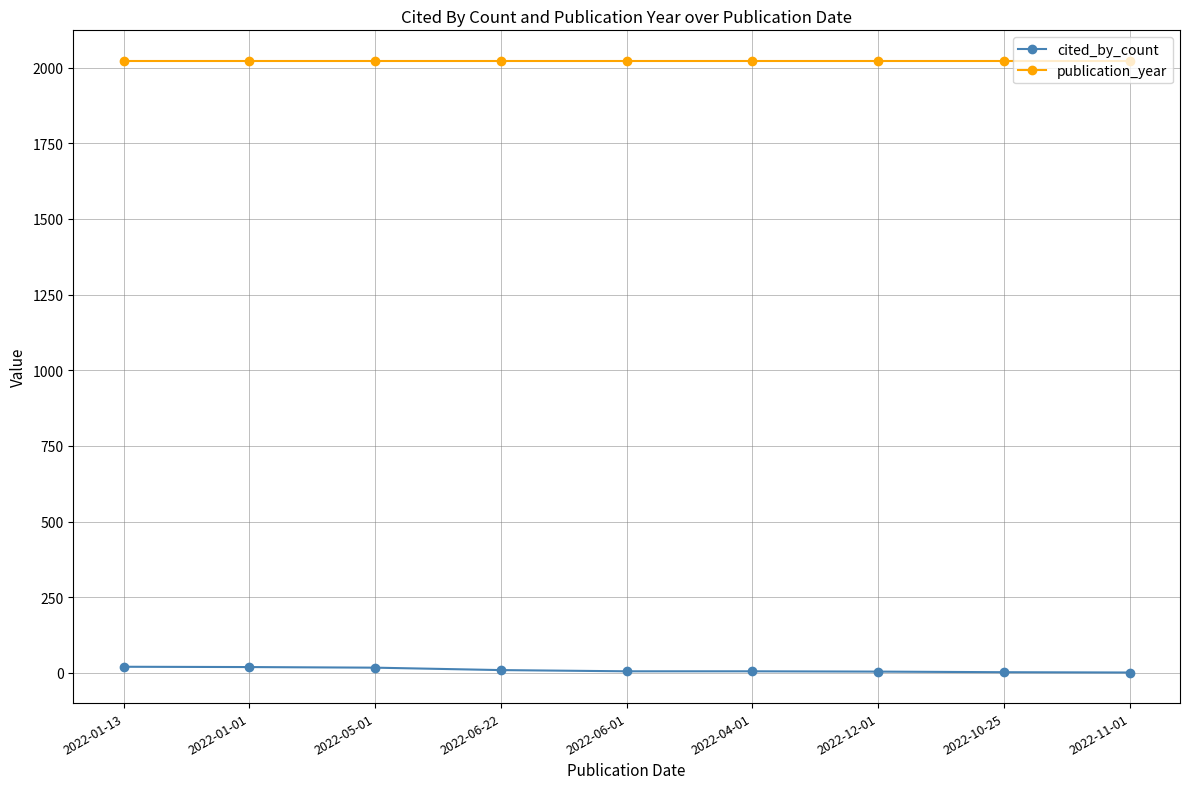

What is the average value of the publication_year series?

2022